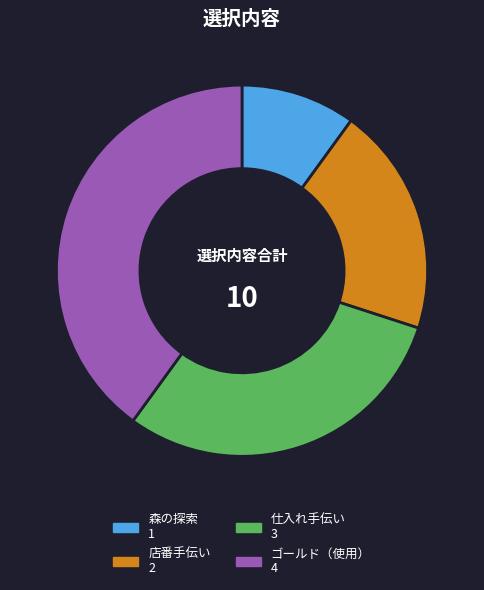

Which category has the smallest portion of the pie?

森の探索